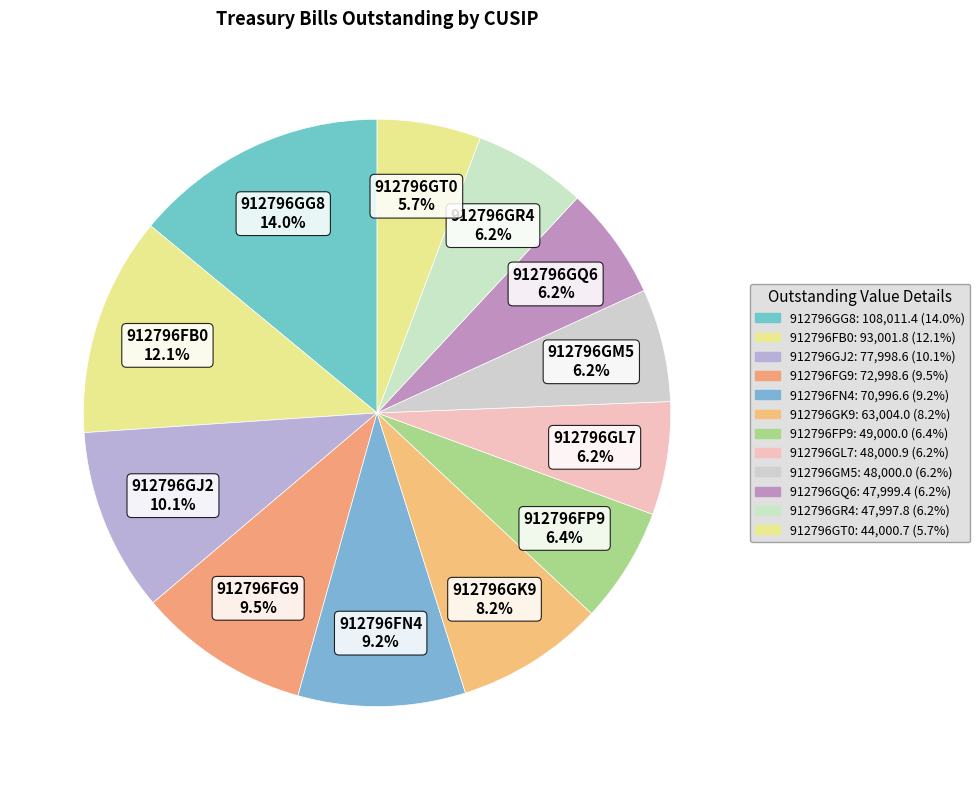

The 912796FN4 slice represents 9% of the pie. True or false?

True